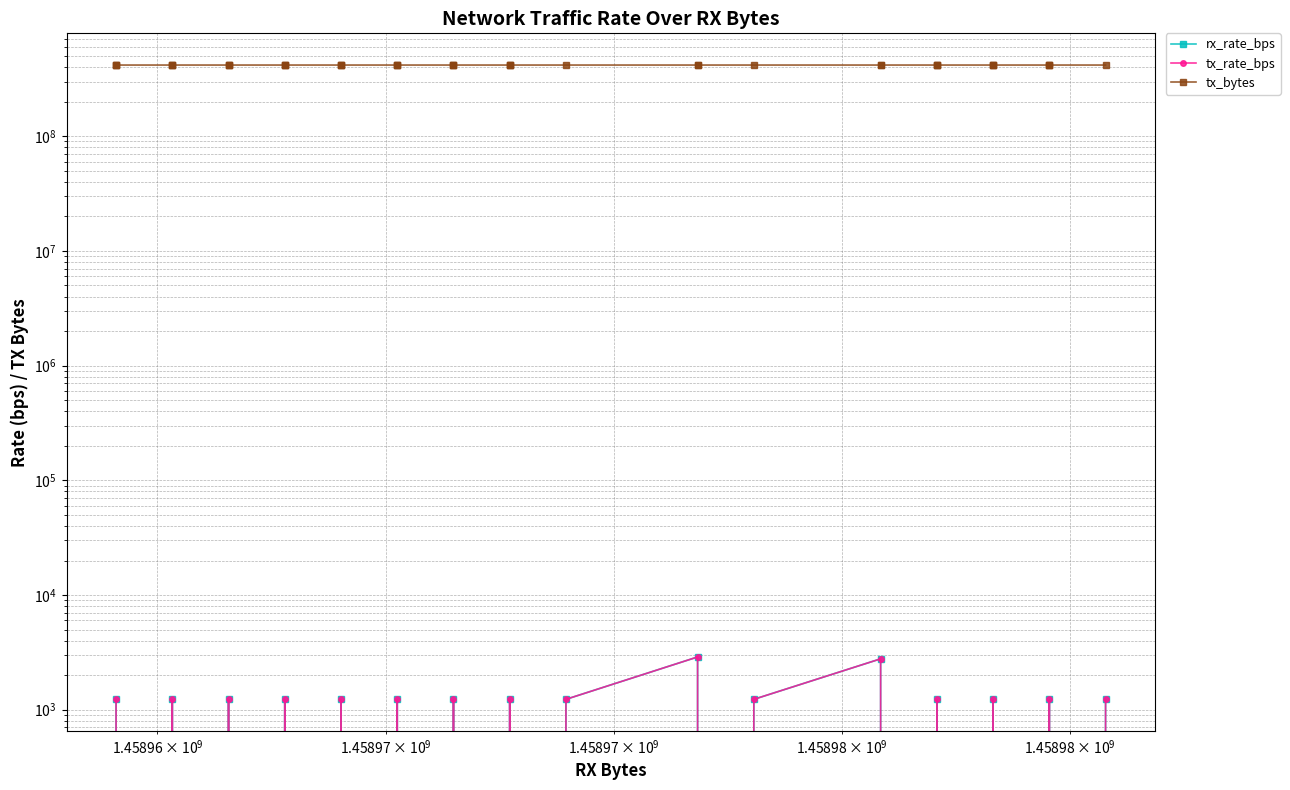

True or false: tx_bytes has more than 2 points higher than both neighbors.

False